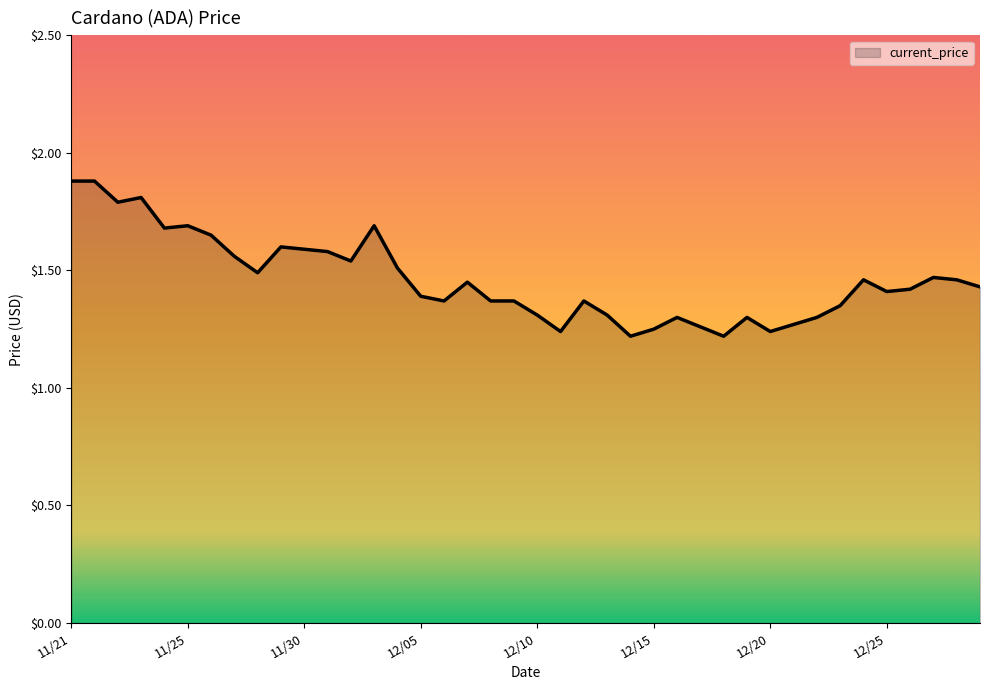

What is the greatest value displayed?

1.9